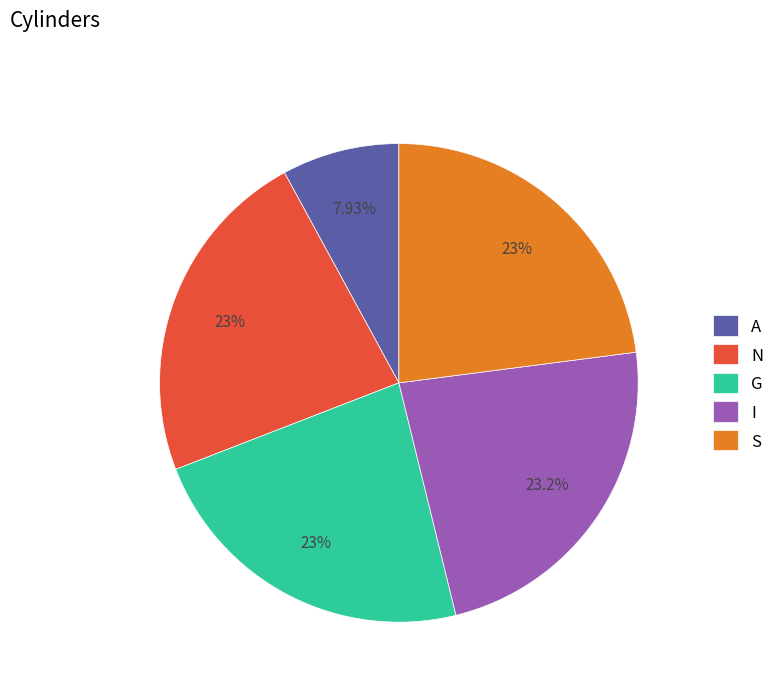

Approximately how many times larger is the value at N compared to G?

1.0